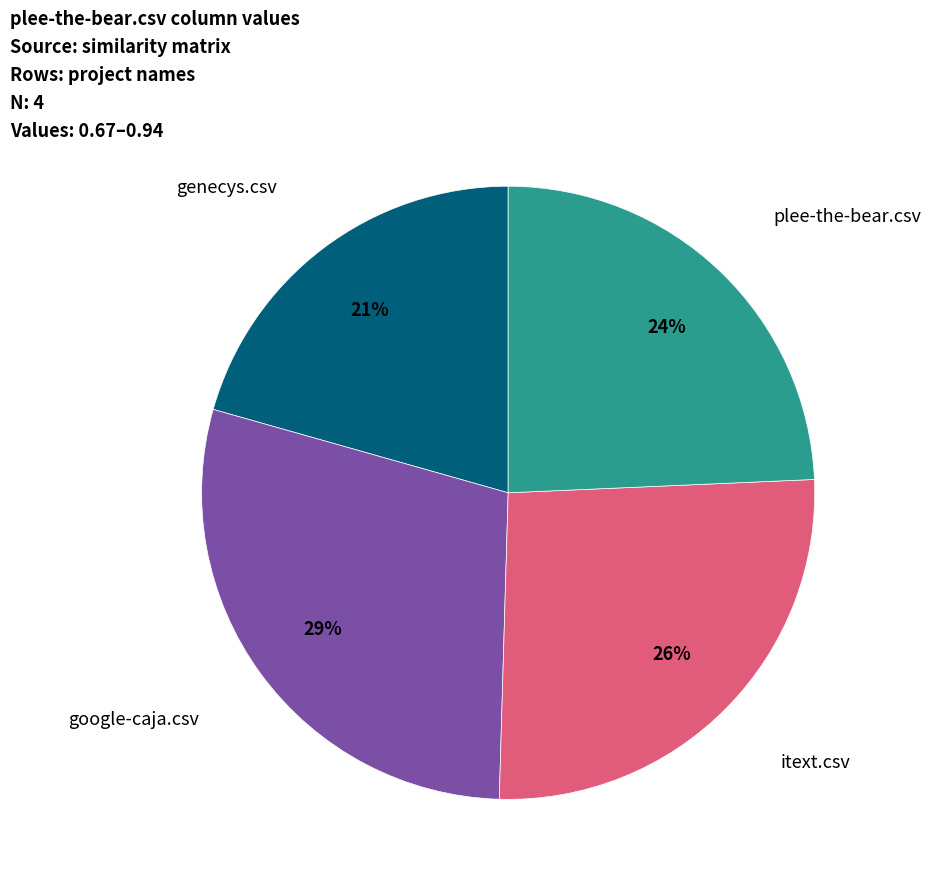

How many segments does this pie chart have?

4